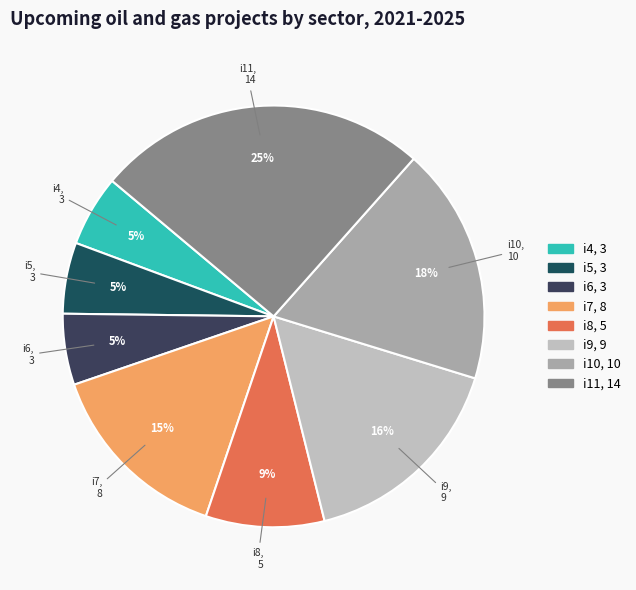

Is the sum of i6 and i5 greater than half?

No